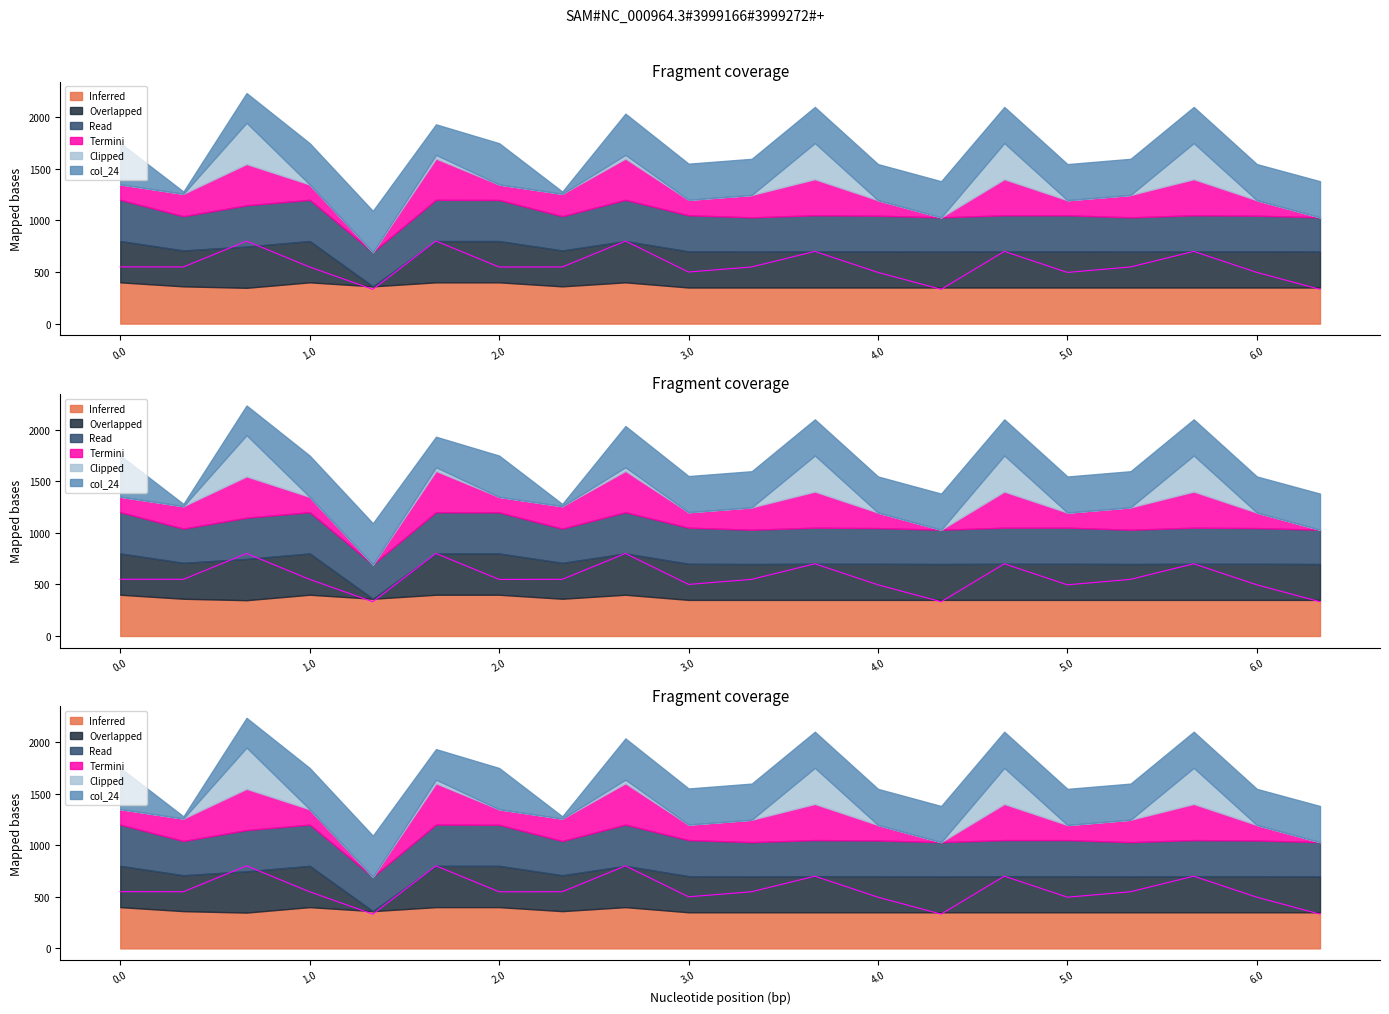

How many distinct data groups are displayed?

6